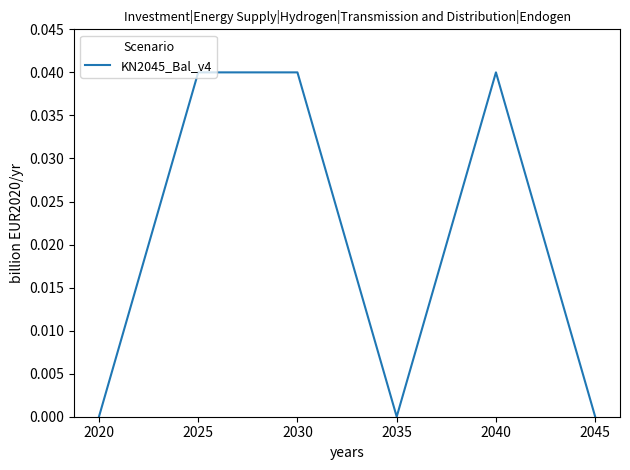

How many interior local valleys (lower than both neighbors) does the data have?

1